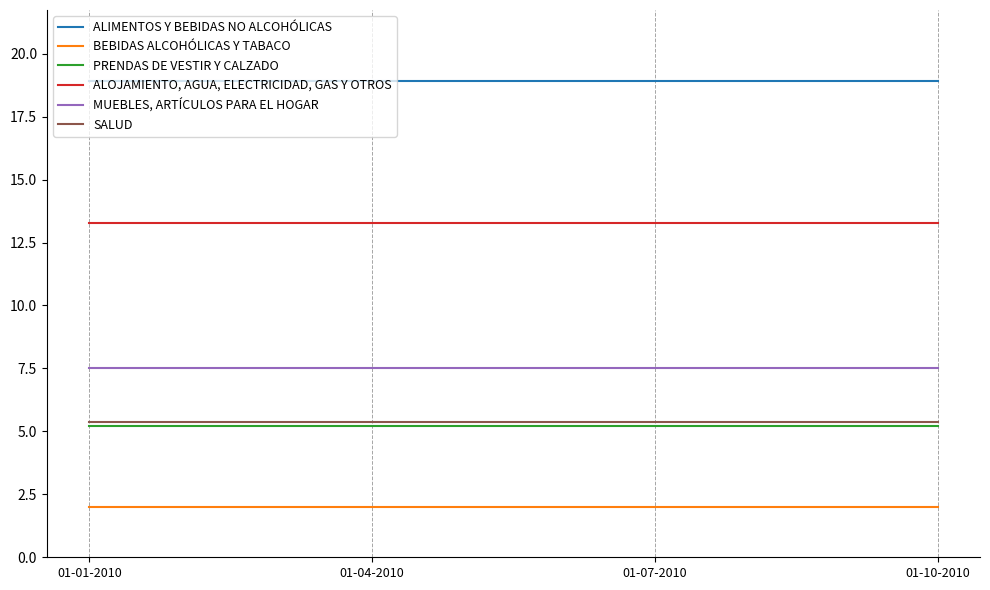

List the series in order of their peak value, highest first.

ALIMENTOS Y BEBIDAS NO ALCOHÓLICAS, ALOJAMIENTO, AGUA, ELECTRICIDAD, GAS Y OTROS, MUEBLES, ARTÍCULOS PARA EL HOGAR, SALUD, PRENDAS DE VESTIR Y CALZADO, BEBIDAS ALCOHÓLICAS Y TABACO